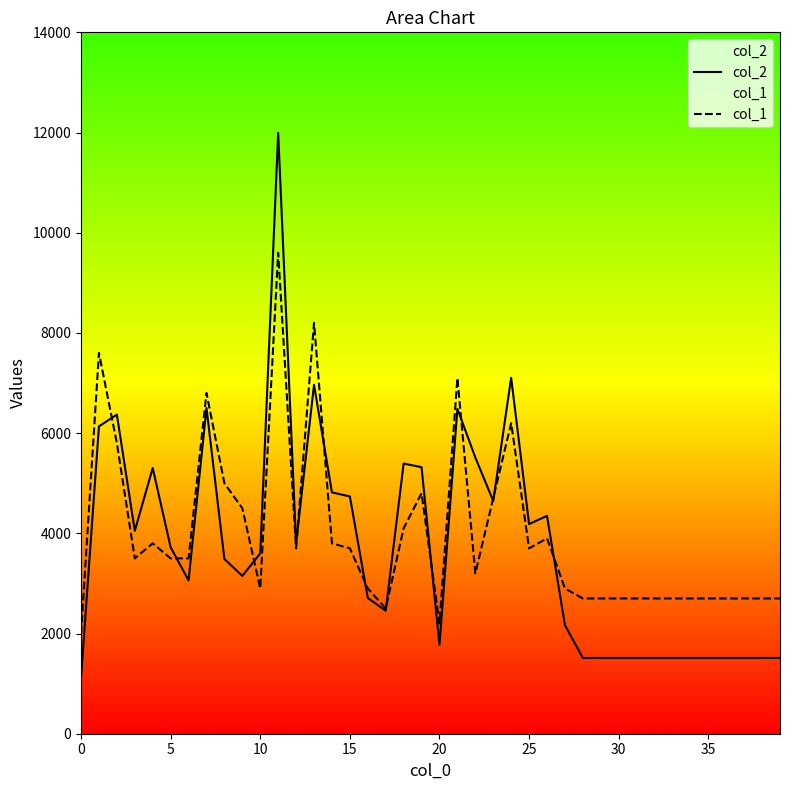

The value of col_1 at 0 is 1037. True or false?

False